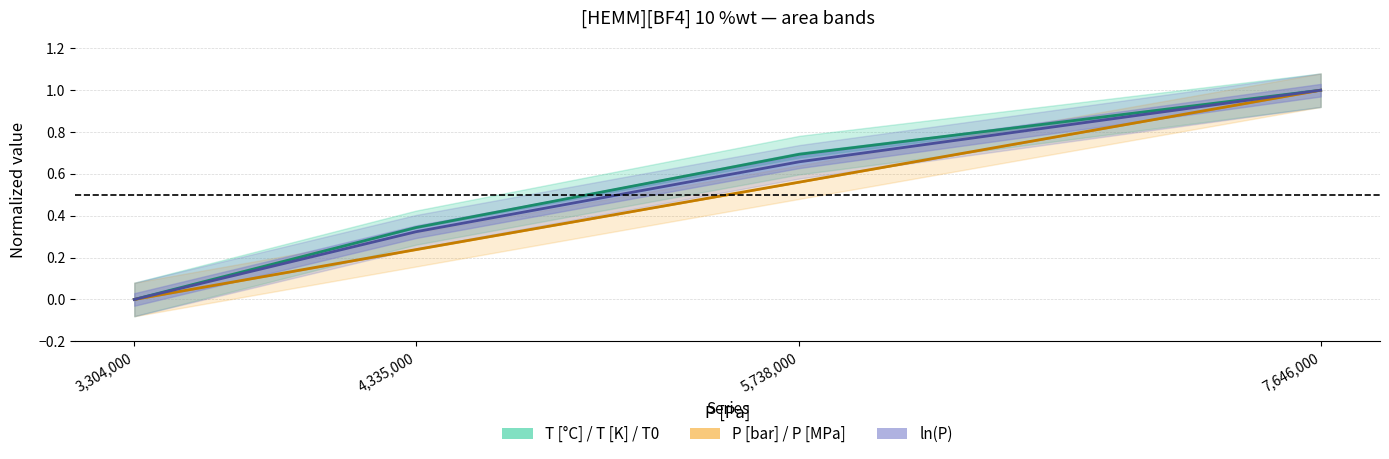

The value of T [°C] (center) at 7,646,000 is 1.6. True or false?

False